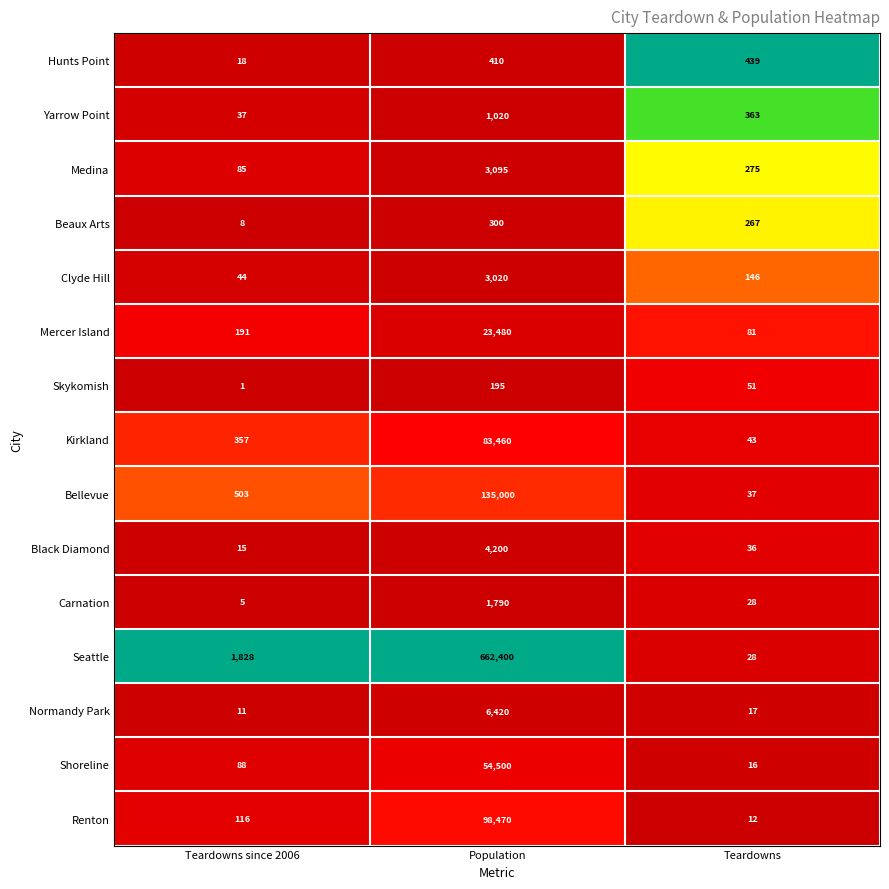

What is the difference between the maximum and minimum values in the Carnation series?

1785